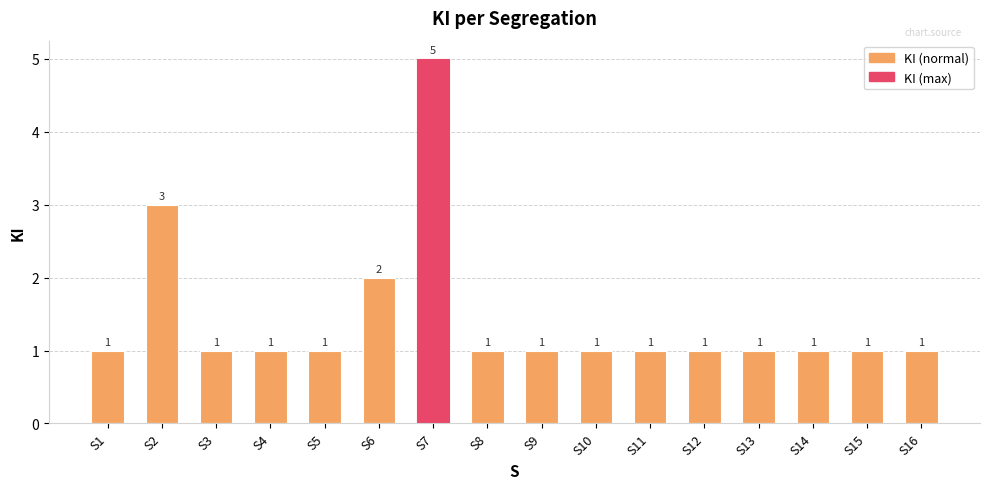

Does the chart contain any negative values?

No